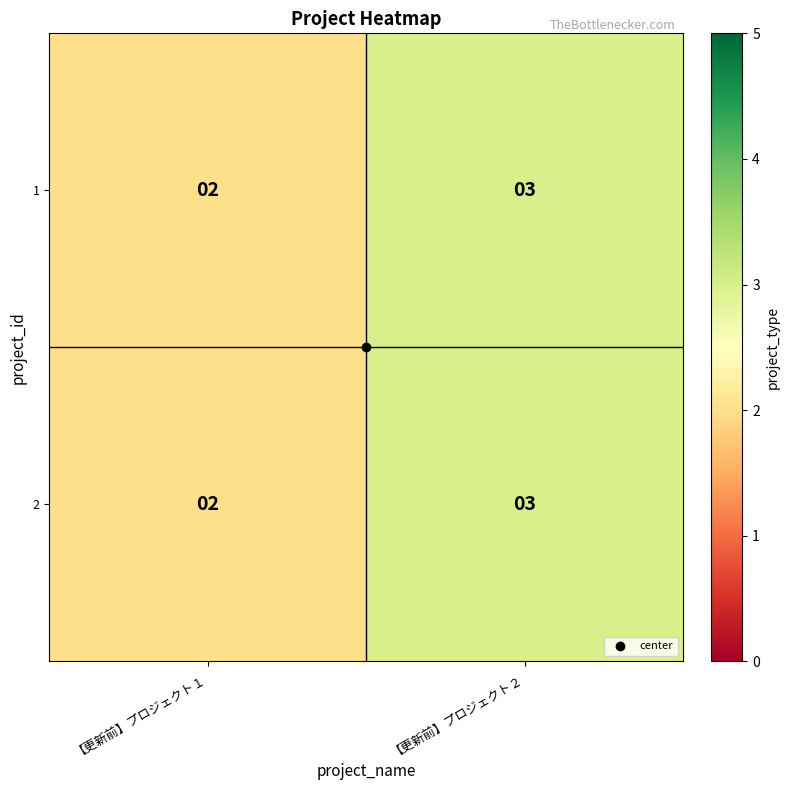

What is the total value across all series at 【更新前】プロジェクト２?

6